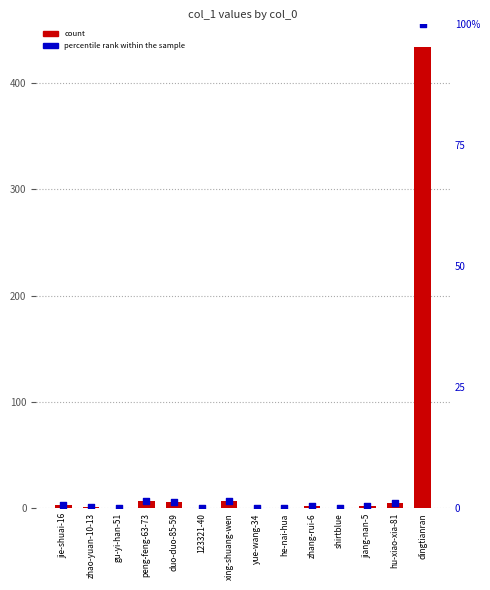

Which series has the largest Y range (max minus min)?

col_1